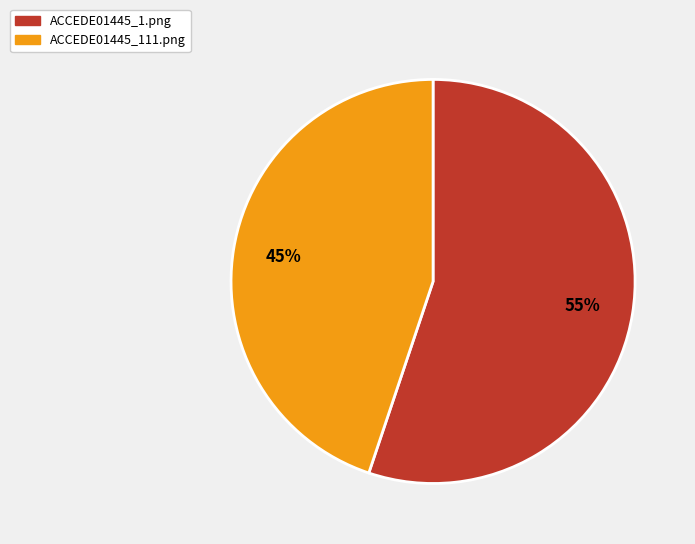

To the nearest percent, what is the average slice percentage?

50%